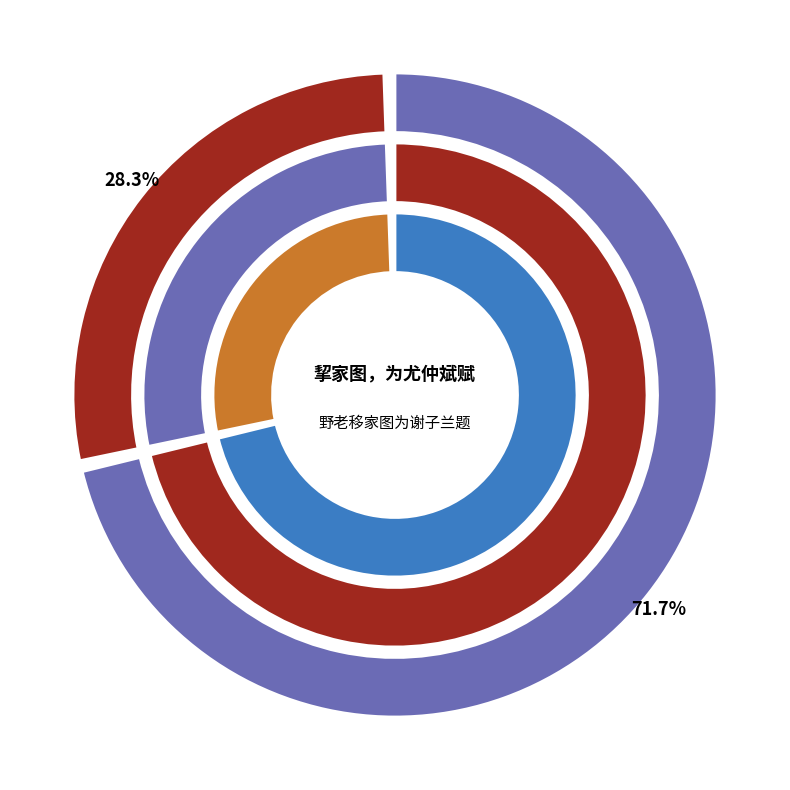

To the nearest percent, what percentage of the pie is 野老移家图为谢子兰题?

28%